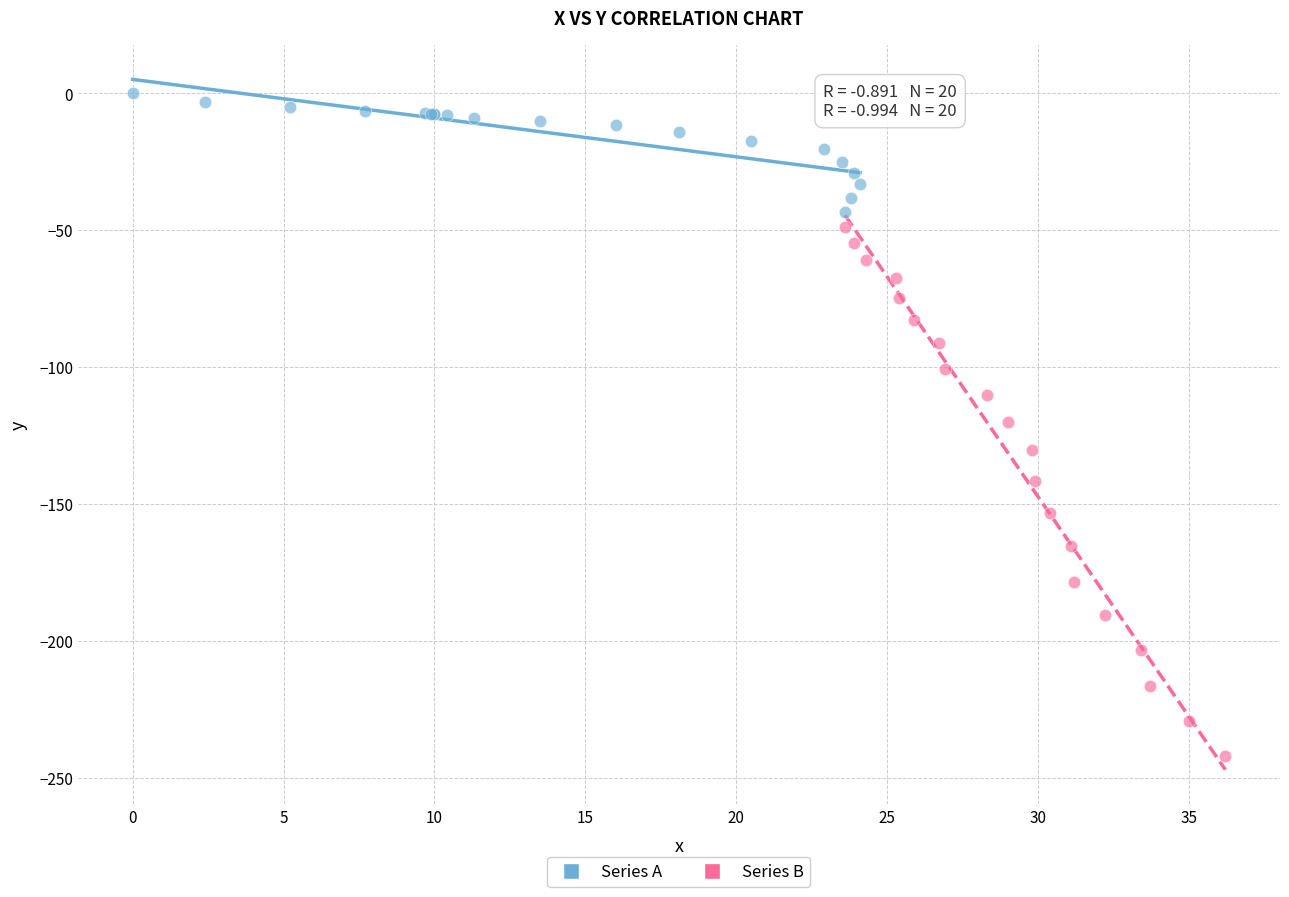

Which series reaches the minimum Y coordinate?

Series B